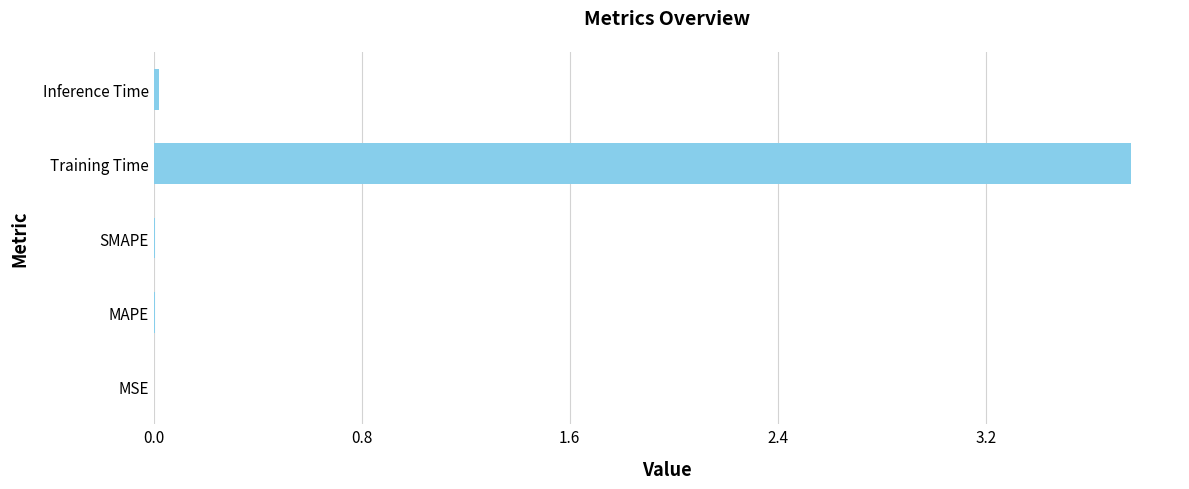

Are the bars horizontal?

Yes